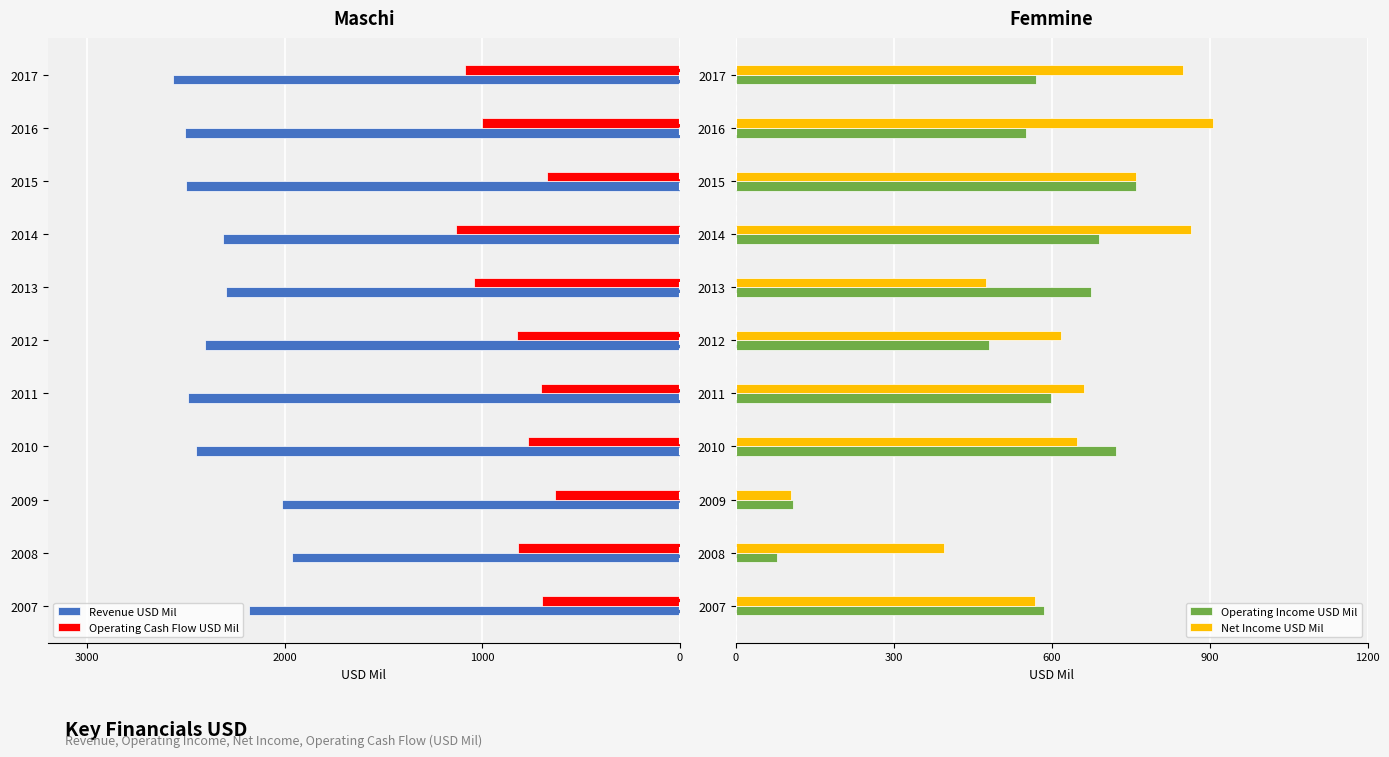

What is the sum of the Operating Income USD Mil values at 2015 and 2008?

839